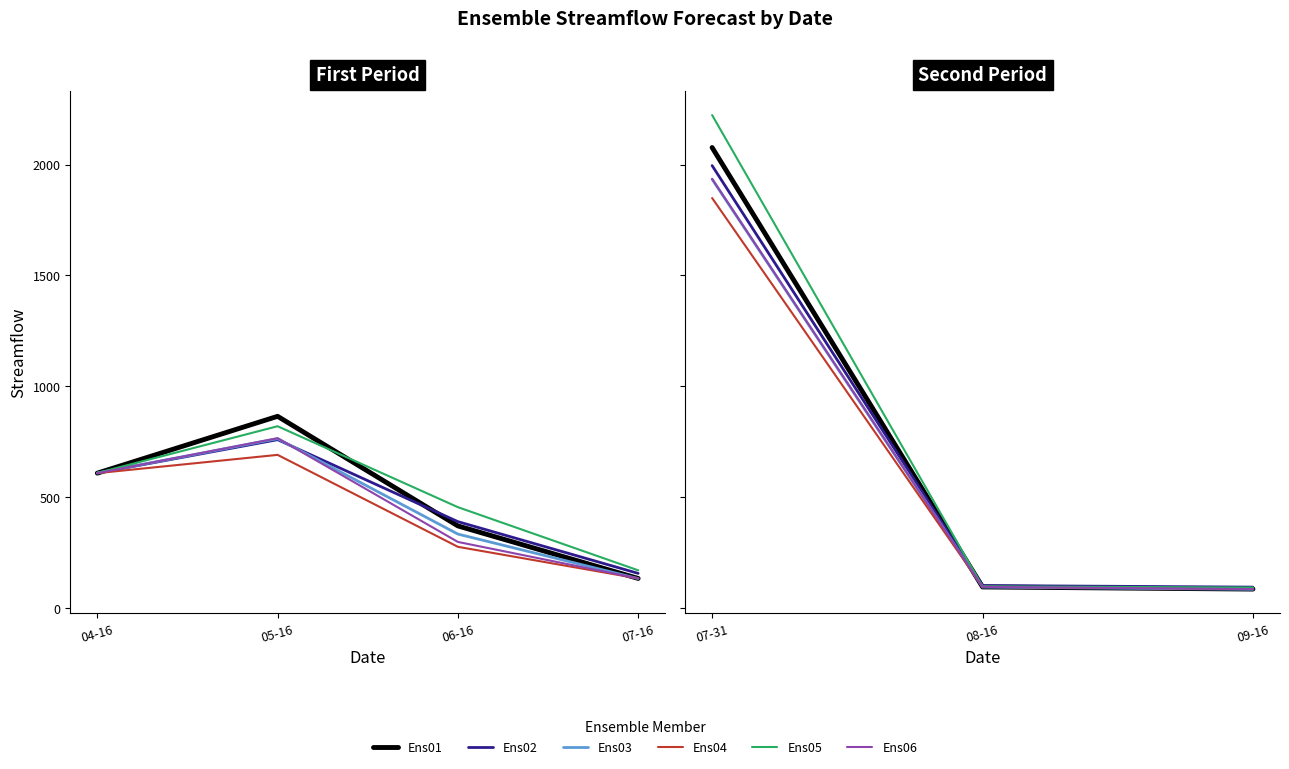

True or false: Ens04 has a value of 48.0 at 08-16.

False